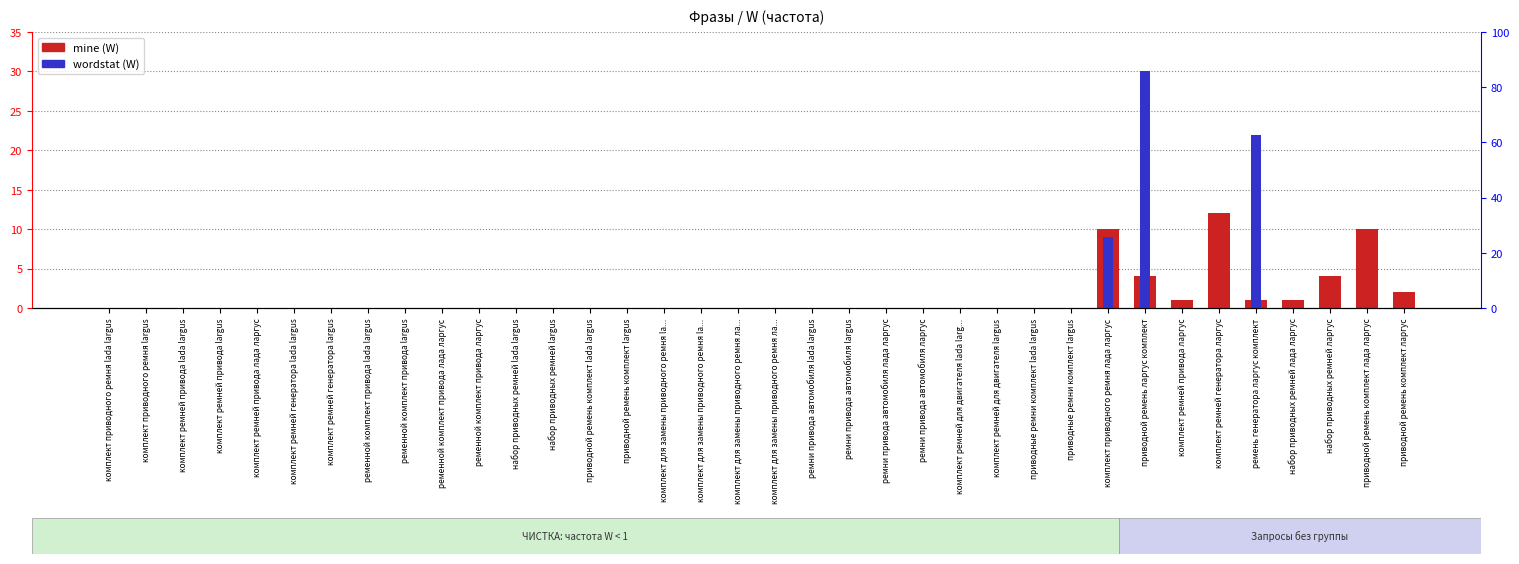

Rank the series at комплект приводного ремня lada largus from highest to lowest value.

mine, wordstat